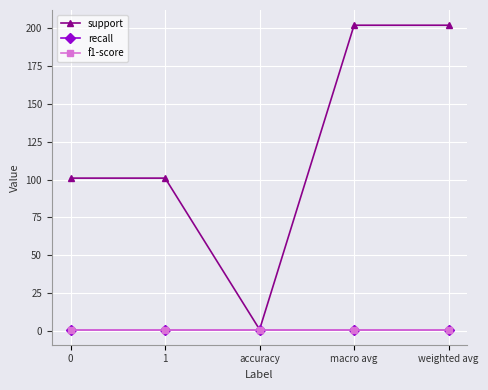

What is the lowest value of the f1-score series?

1